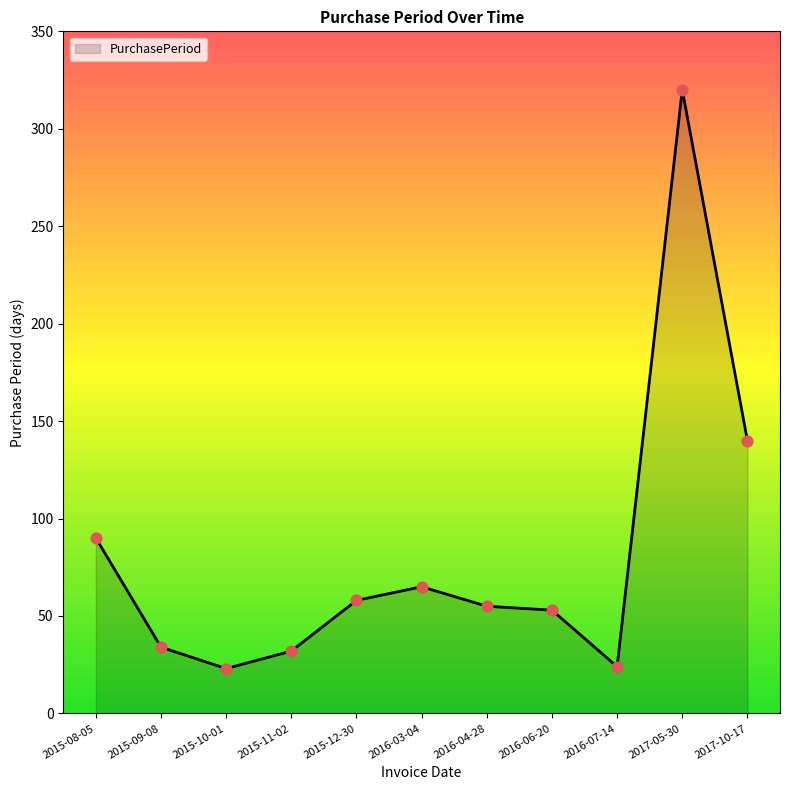

What is the change in value from 2016-07-14 to 2017-10-17?

+116